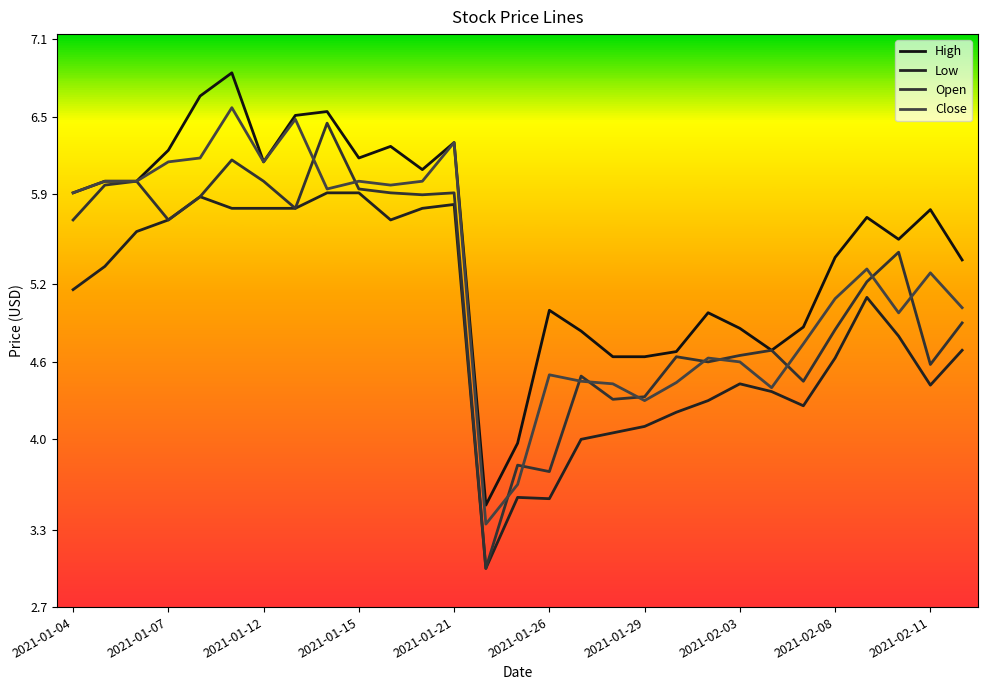

What is the average value of the High series?

5.5